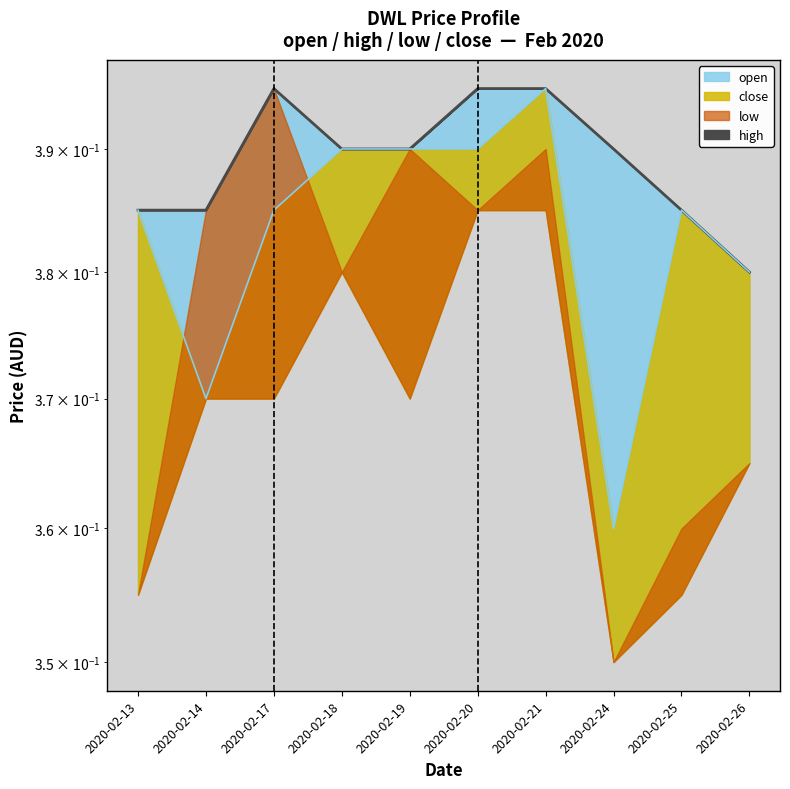

At which category does the chart reach its minimum across all series?

2020-02-24